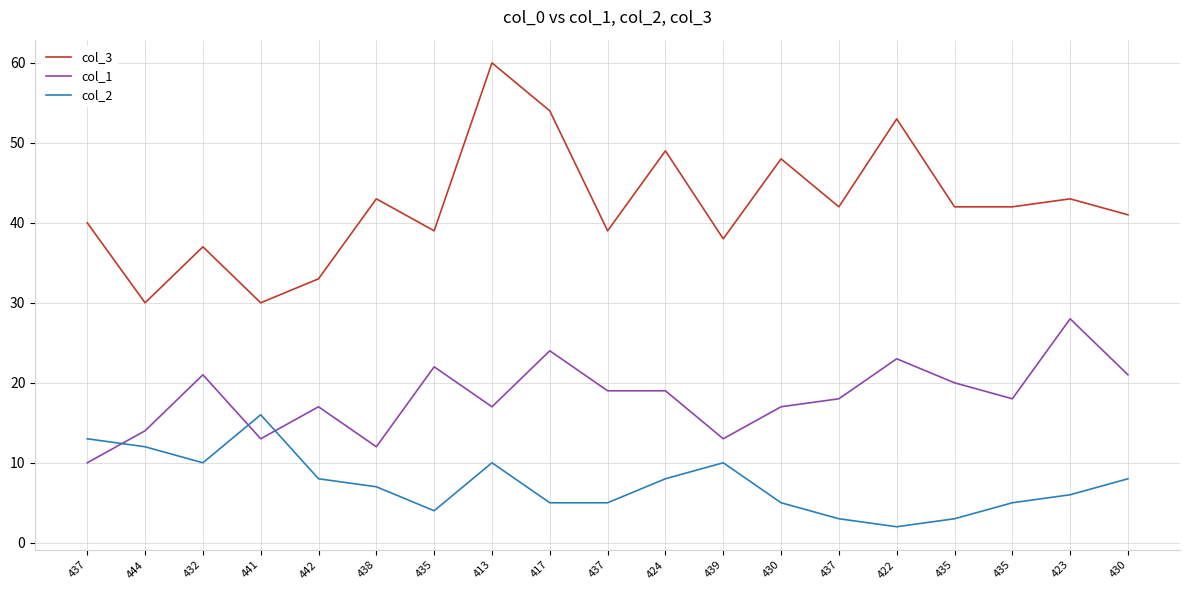

In col_1, how many points are lower than both neighbors (excluding endpoints)?

5